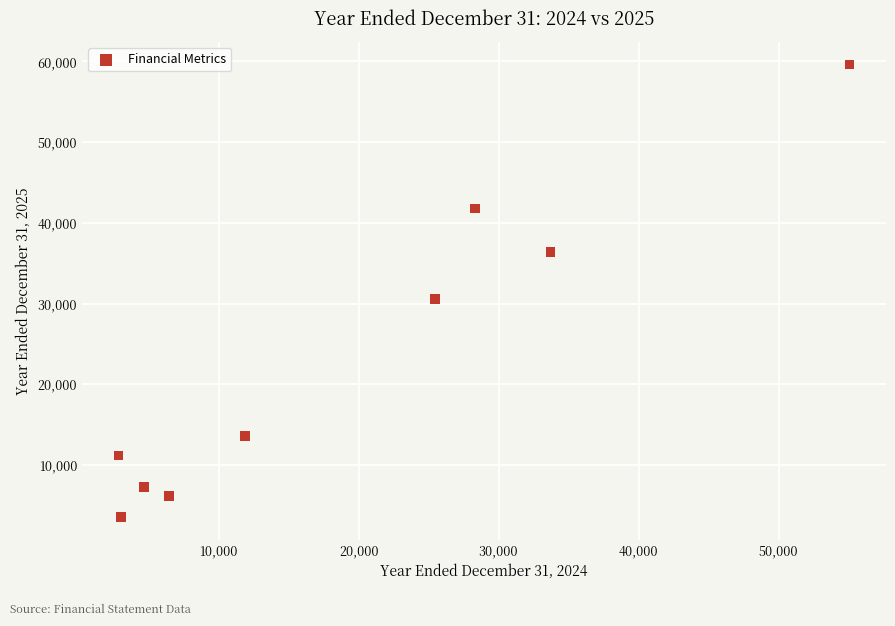

What Y value in the scatter plot is closest to 31583?

30606